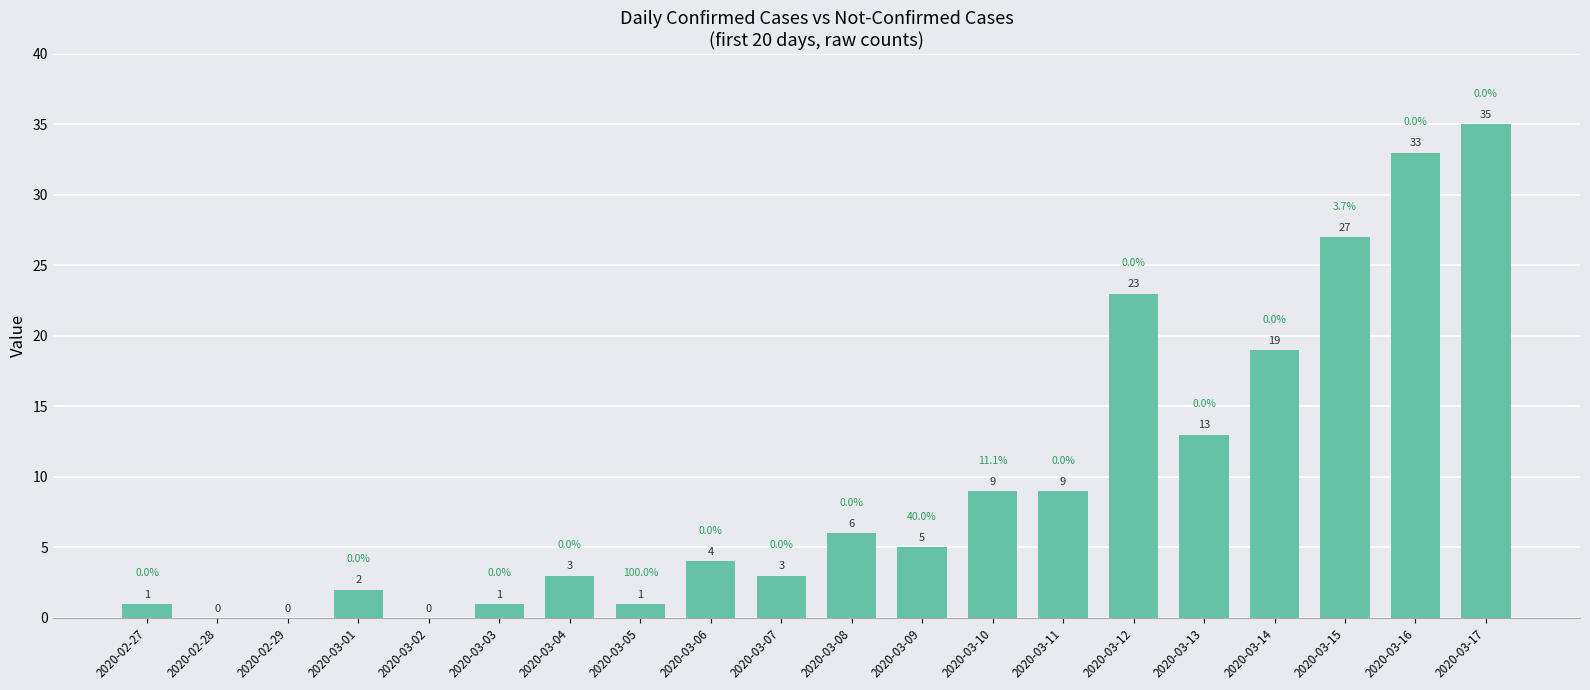

How many positive values are there?

17